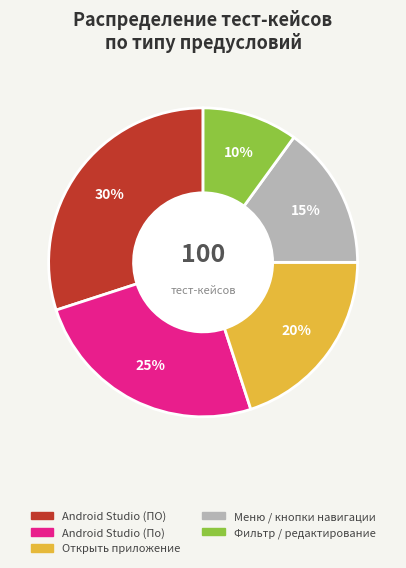

How many slices are in this pie chart?

5